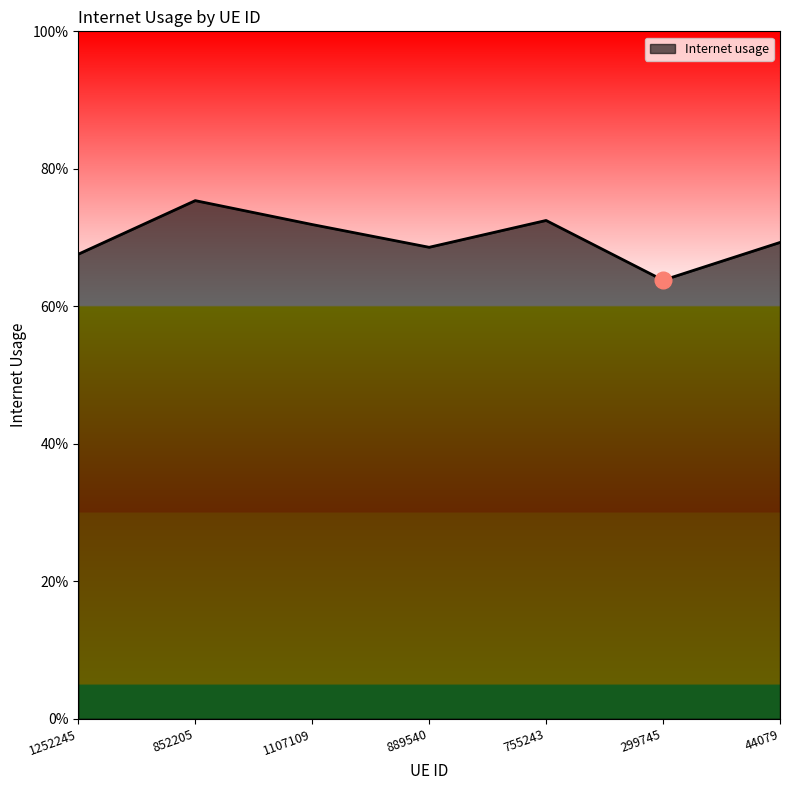

What is the label of the 7th point from the left?

44079